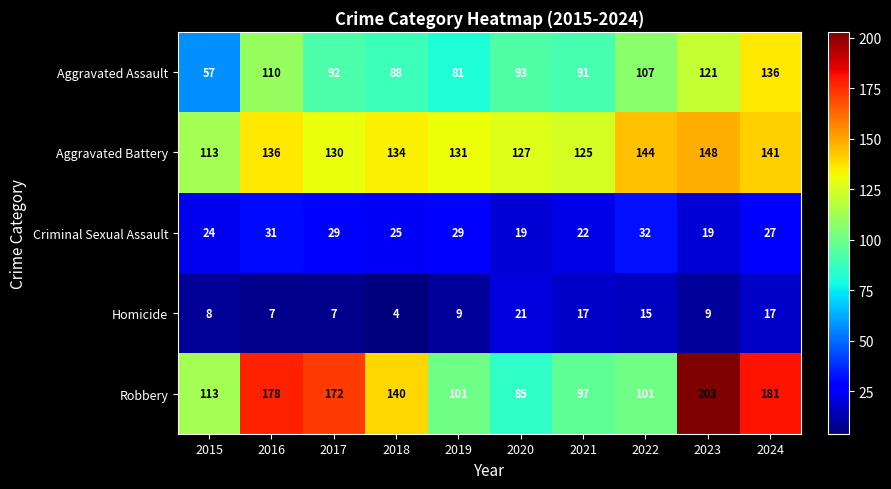

Read the Robbery value at 2018.

140